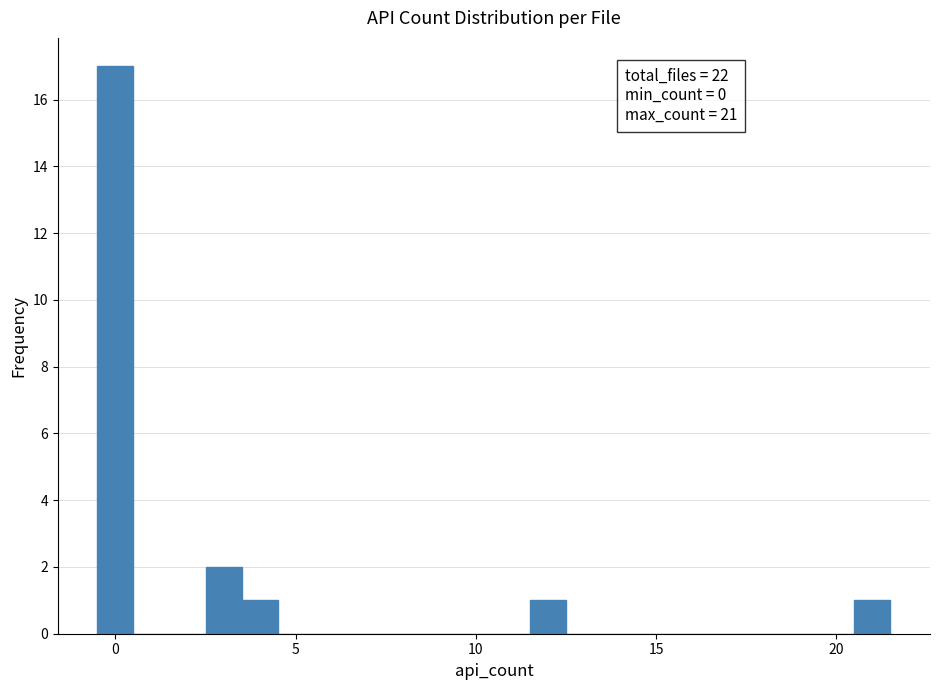

Read against the x-axis, roughly where is the centre of the tallest bar?

0.0